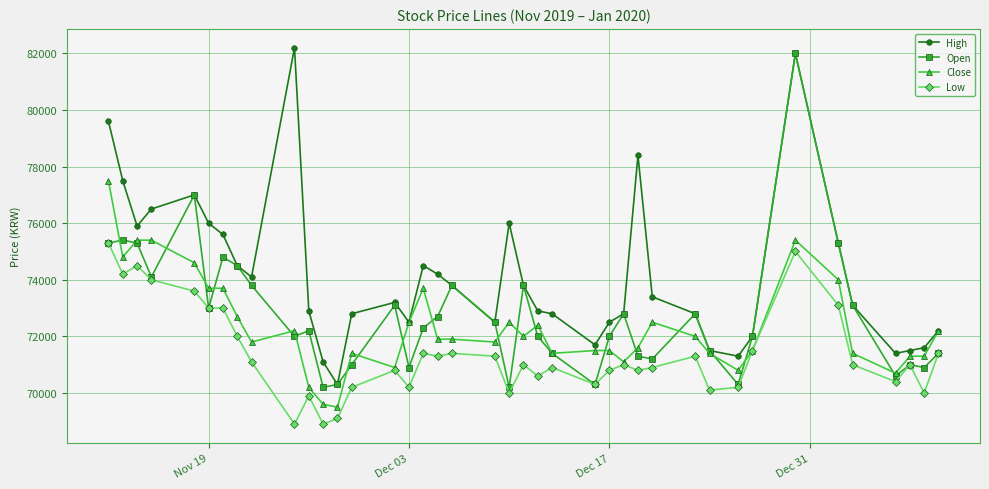

True or false: High has more than 2 interior local peaks.

True